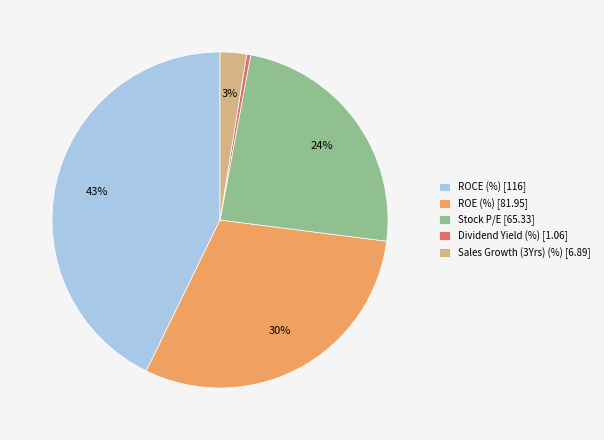

How many slices are in this pie chart?

5